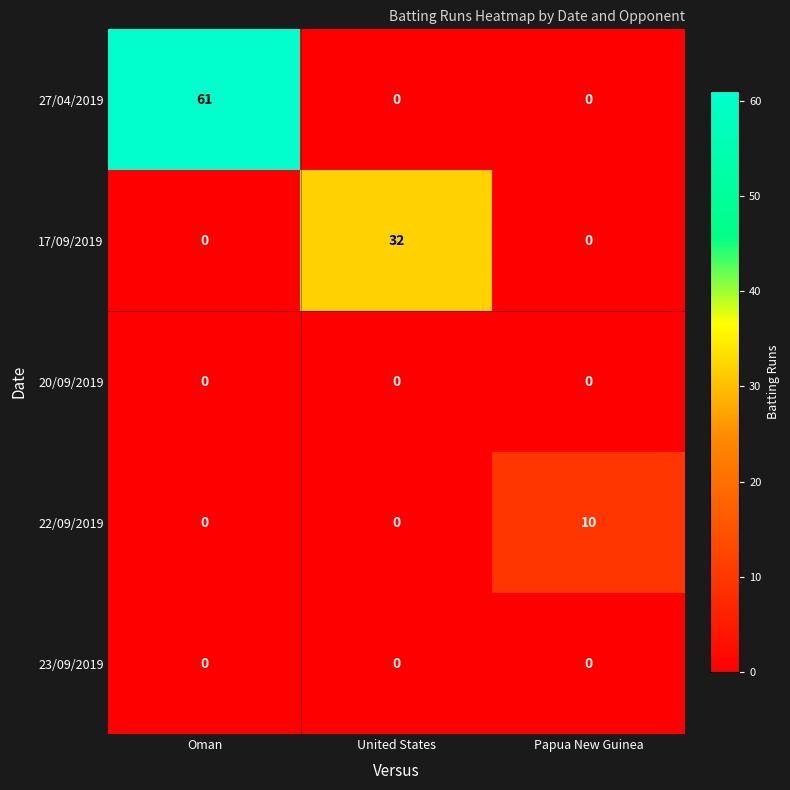

What is the total value across all series at United States?

32